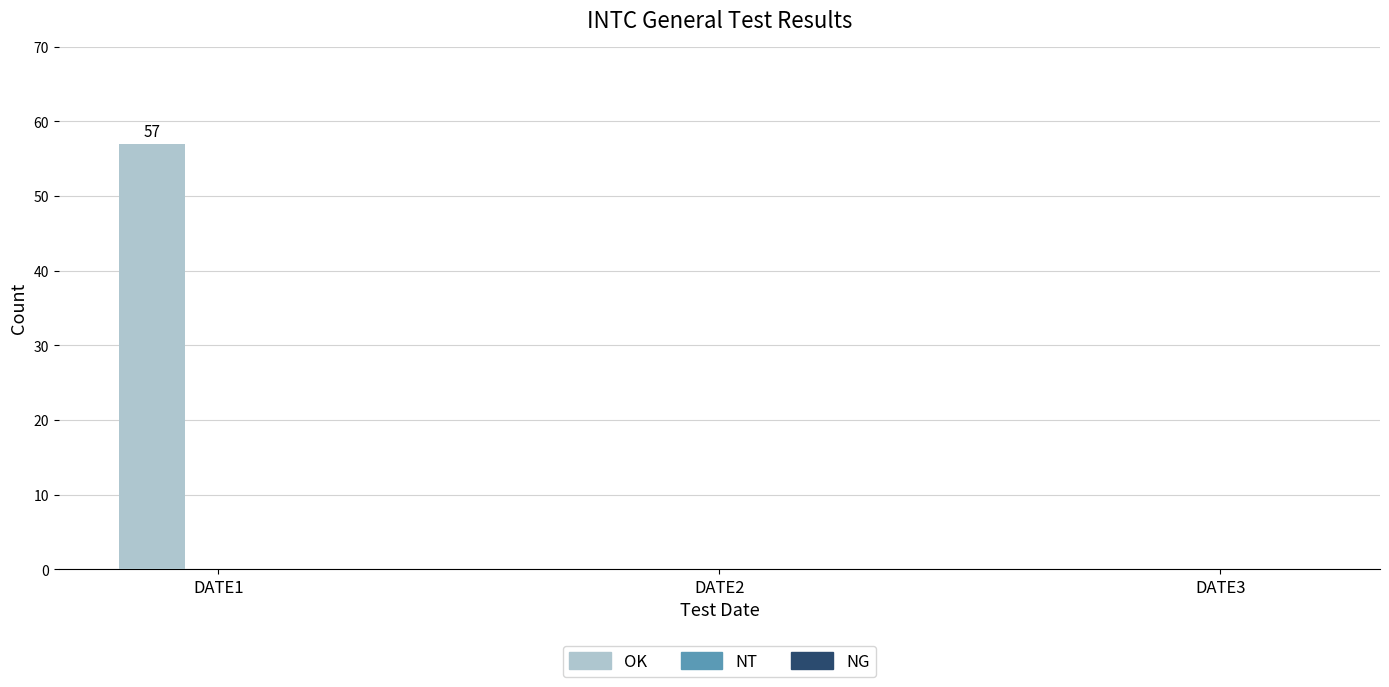

What is the greatest value displayed?

57